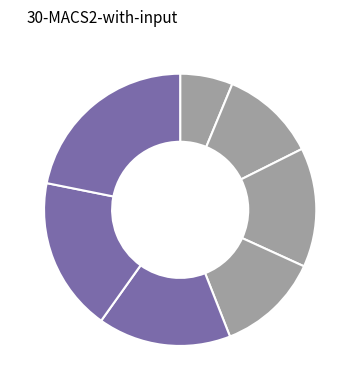

To the nearest percent, what is the average slice percentage?

14%